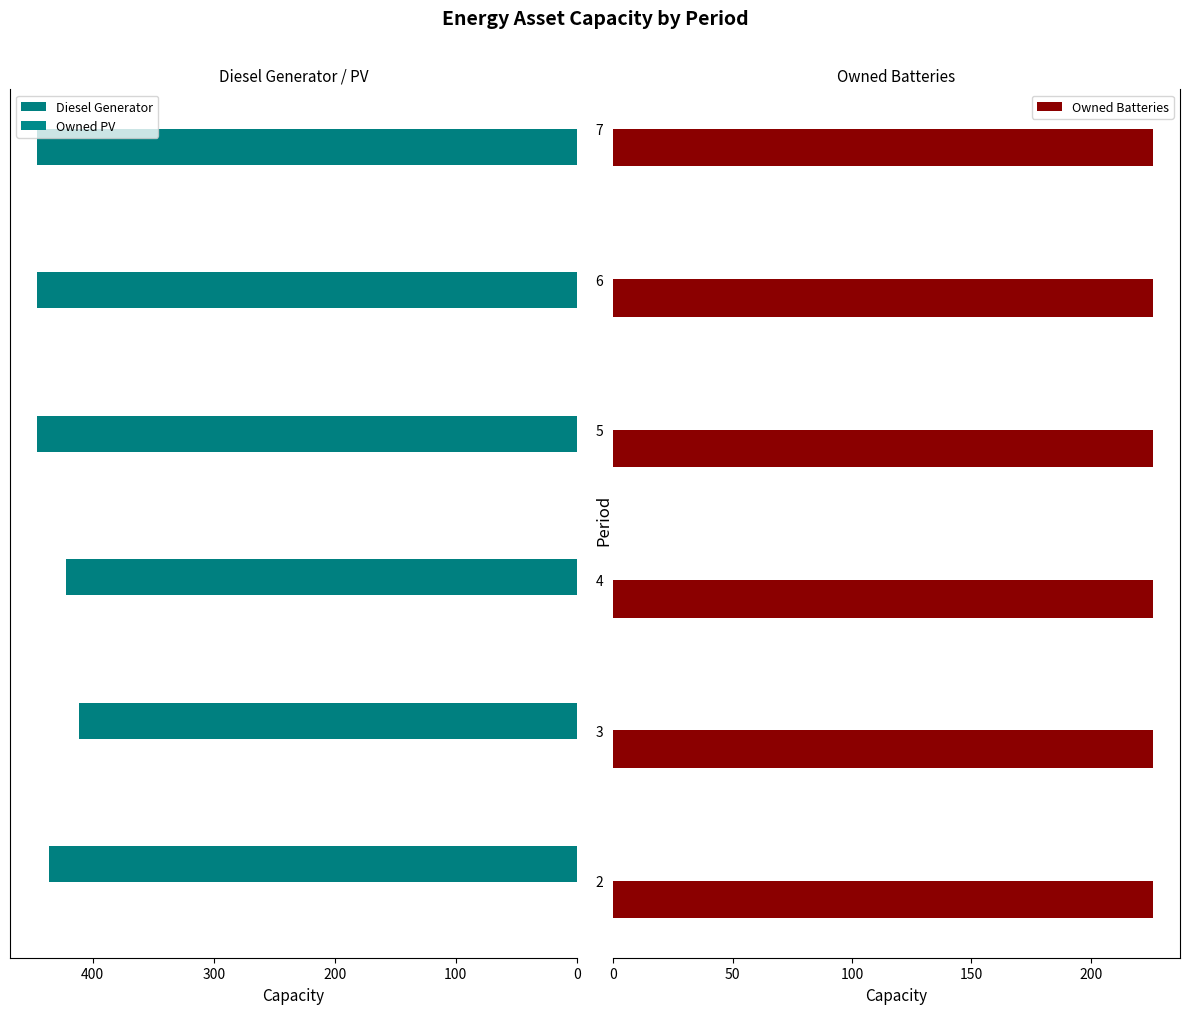

At how many categories does at least one series exceed 141?

6